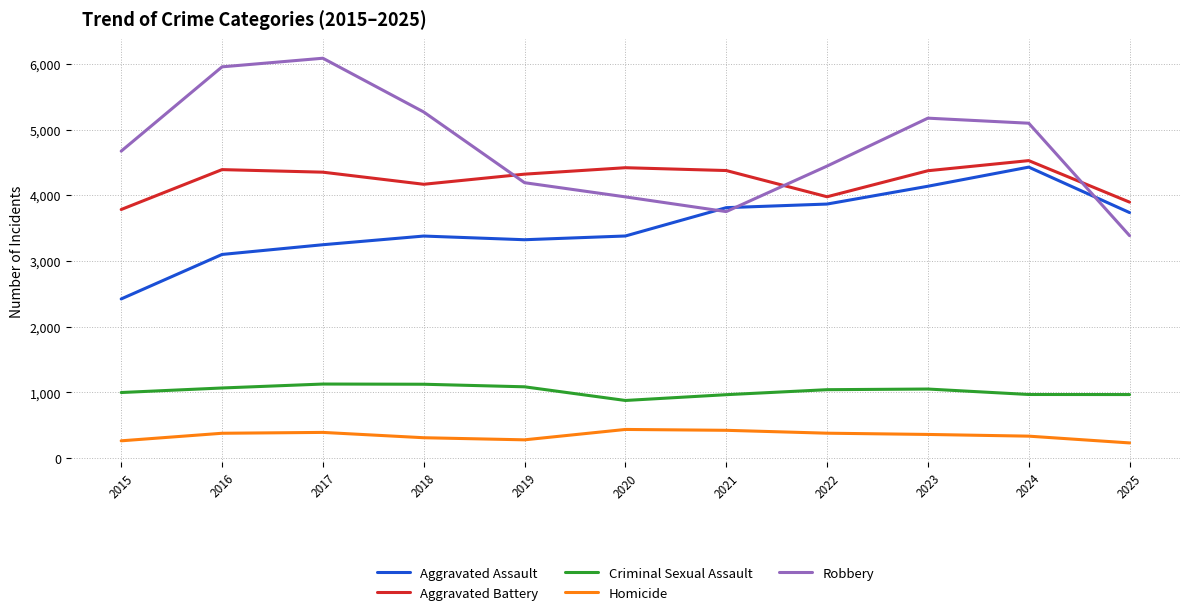

Is the value of Aggravated Assault at 2020 greater than the value of Criminal Sexual Assault at 2022?

Yes